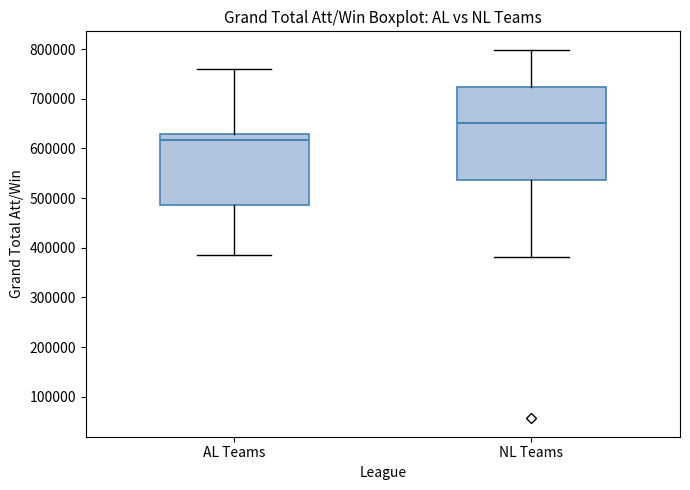

Which box has the lowest median line?

AL Teams